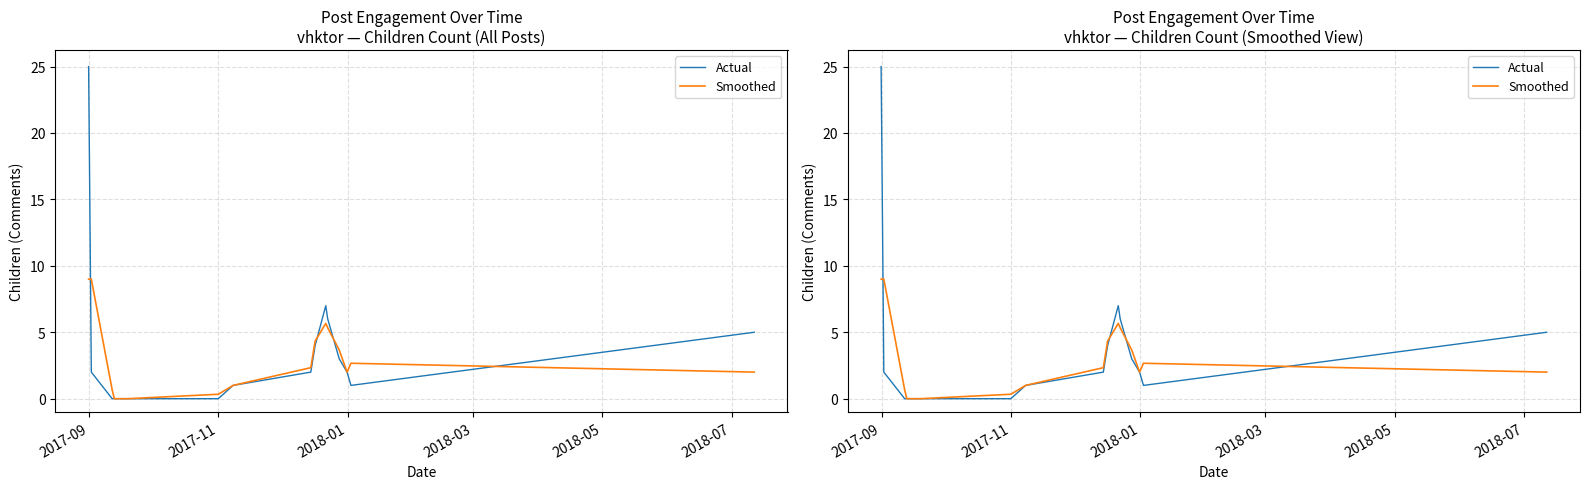

True or false: Smoothed has more than 2 interior local peaks.

False